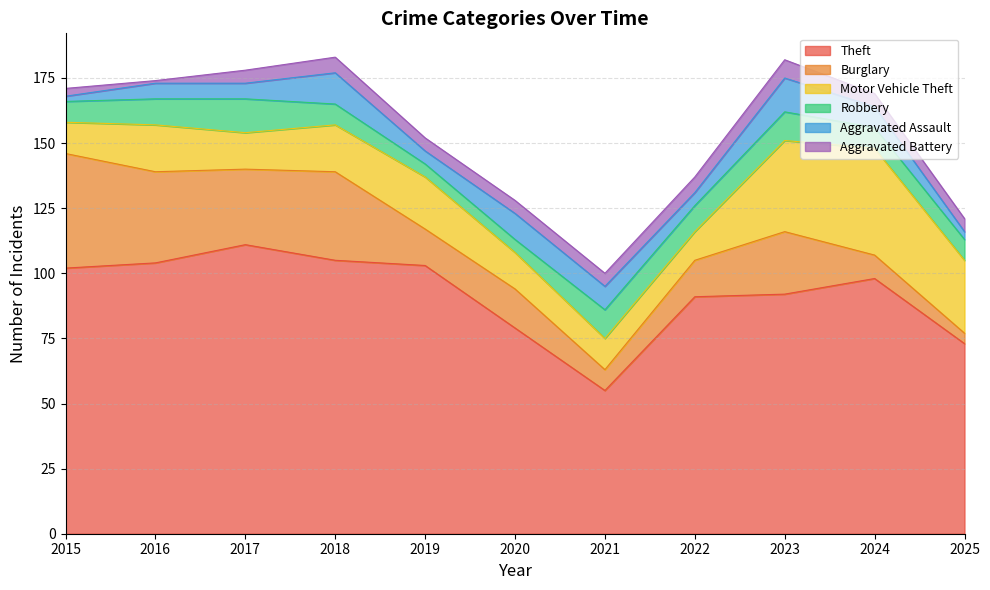

At which label does Motor Vehicle Theft first exceed 18?

2019